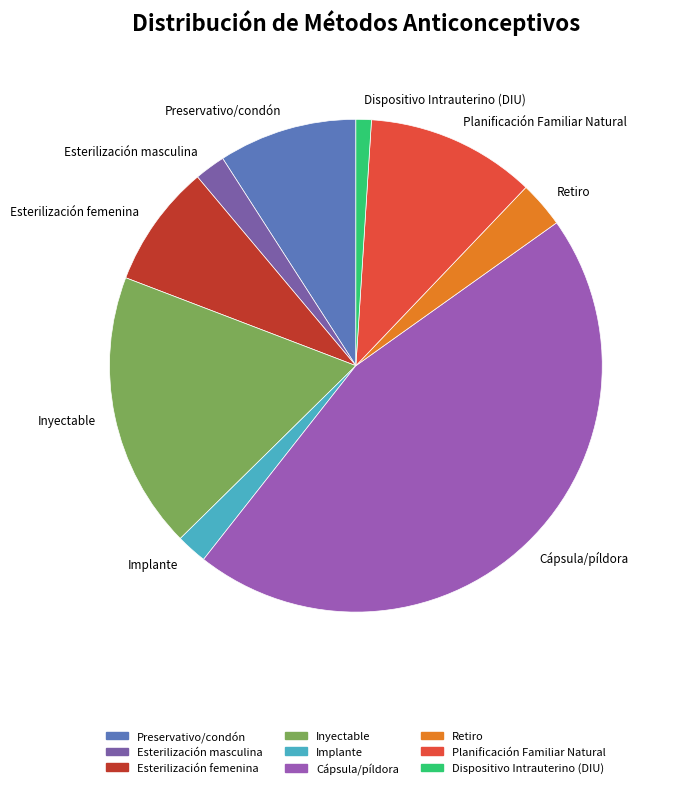

What is the smallest slice in the pie chart?

Dispositivo Intrauterino (DIU)